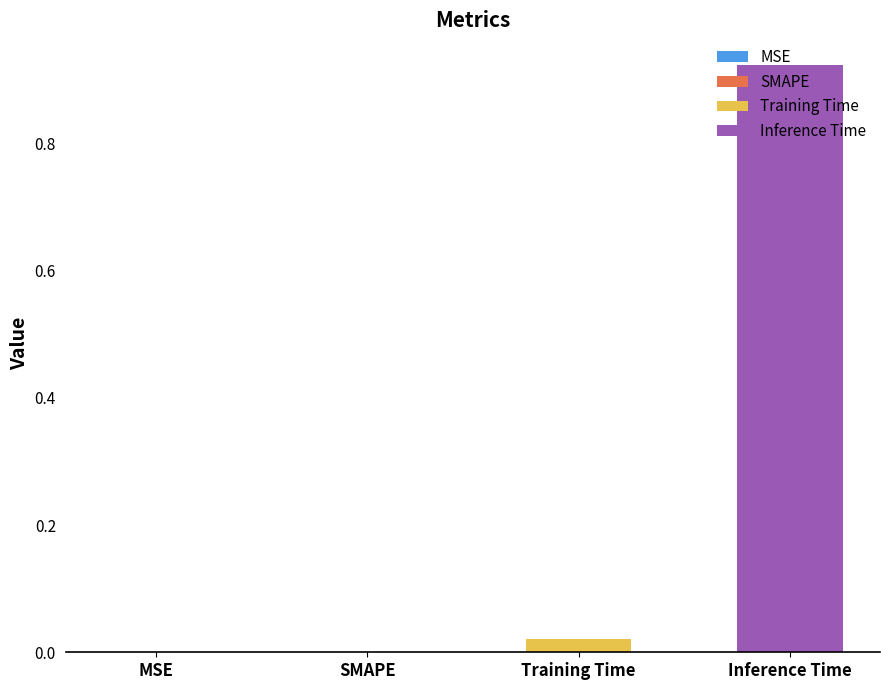

Which series has the largest range (max minus min)?

Training Time